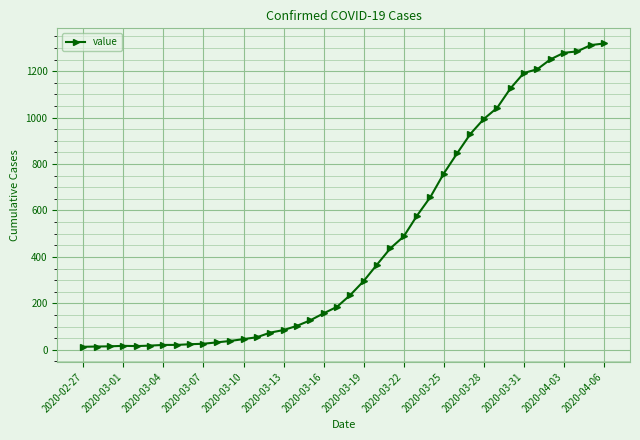

How many lines are shown in the chart?

1